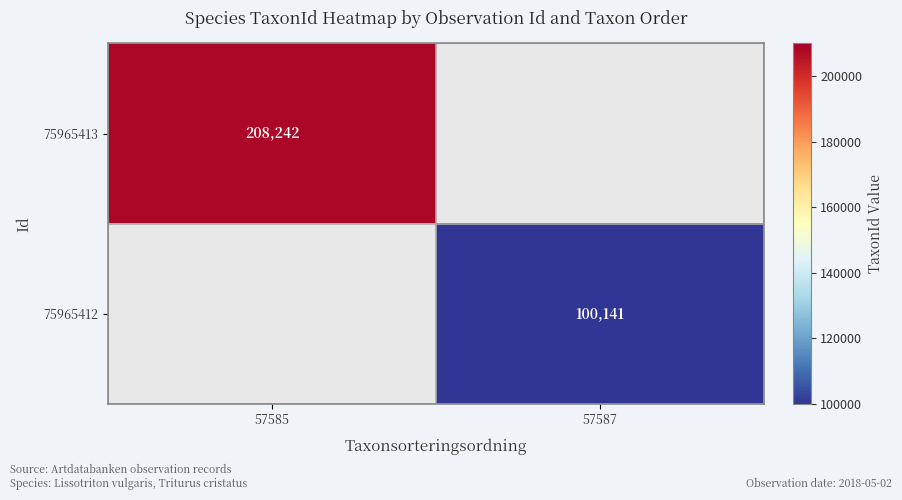

Is the value of 75965413 at 57585 greater than the value of 75965412 at 57587?

Yes